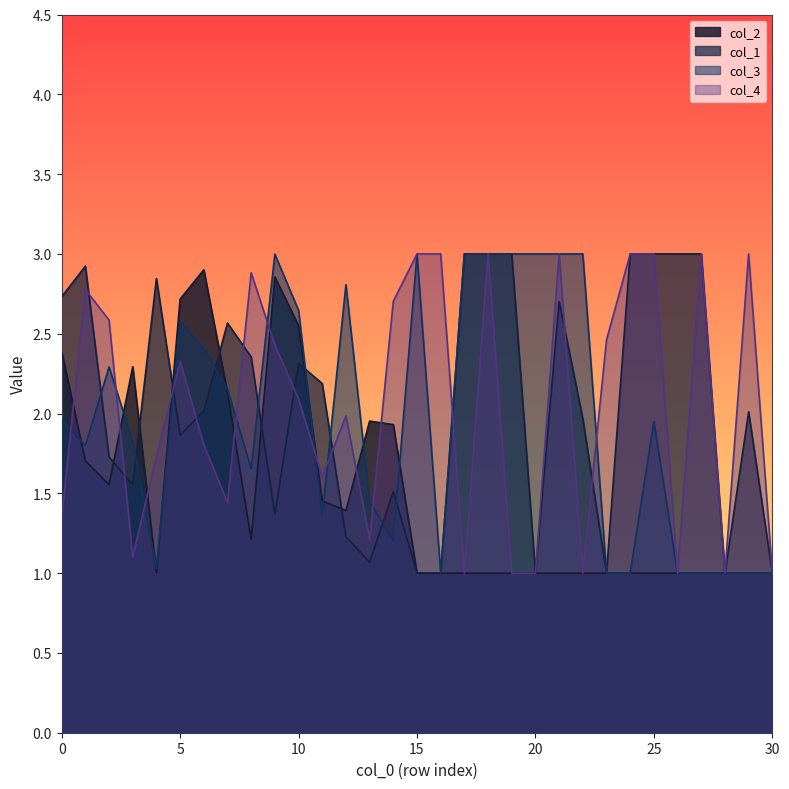

Where is the first local minimum for col_2?

2